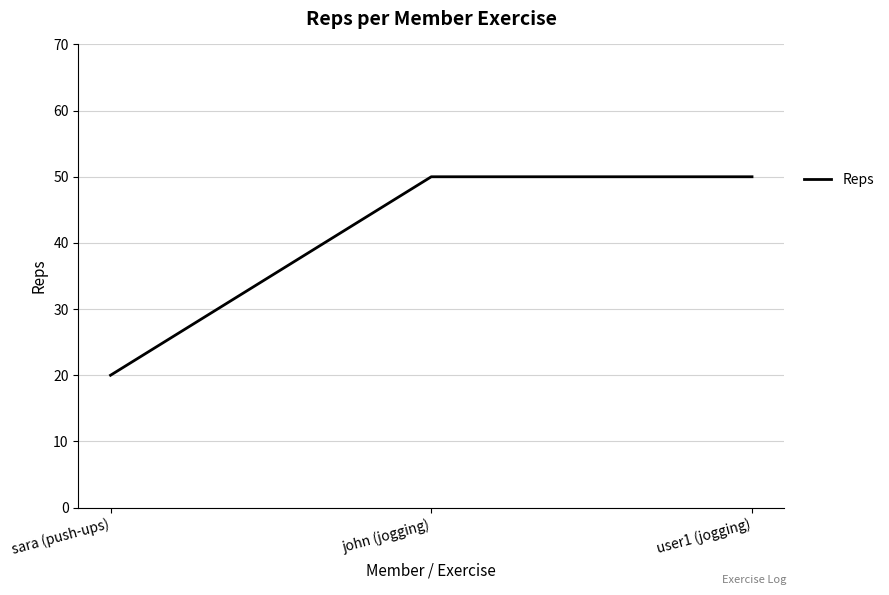

What is the change in value from sara (push-ups) to john (jogging)?

+30